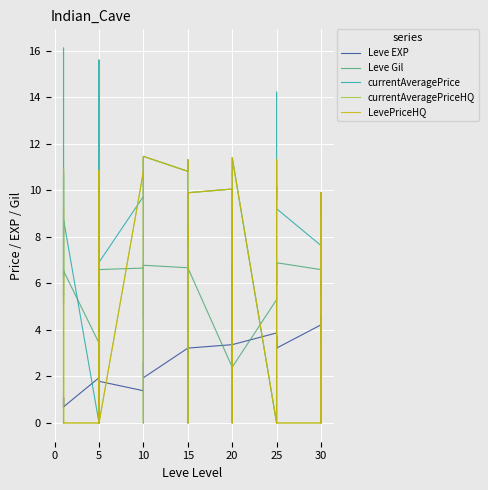

What is the label of the 37th point from the right?

10